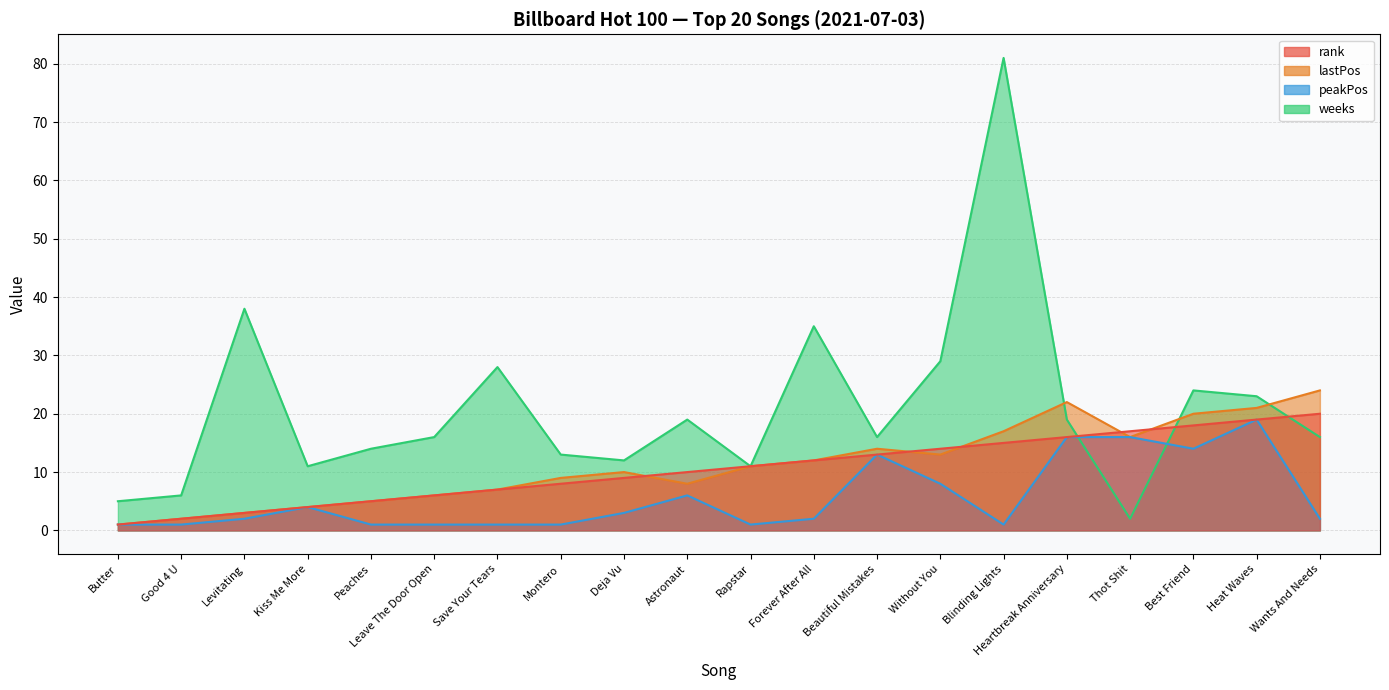

What is the label of the 4th point from the right?

Thot Shit